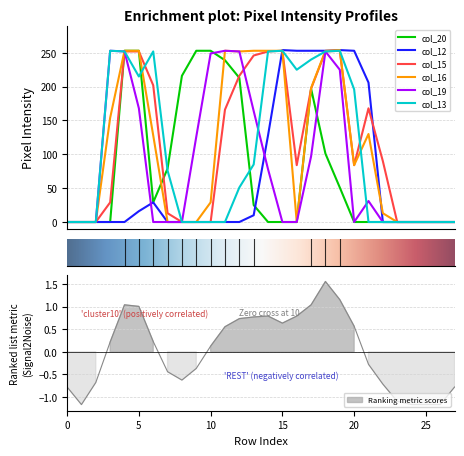

How many positive values does the col_16 series have?

16